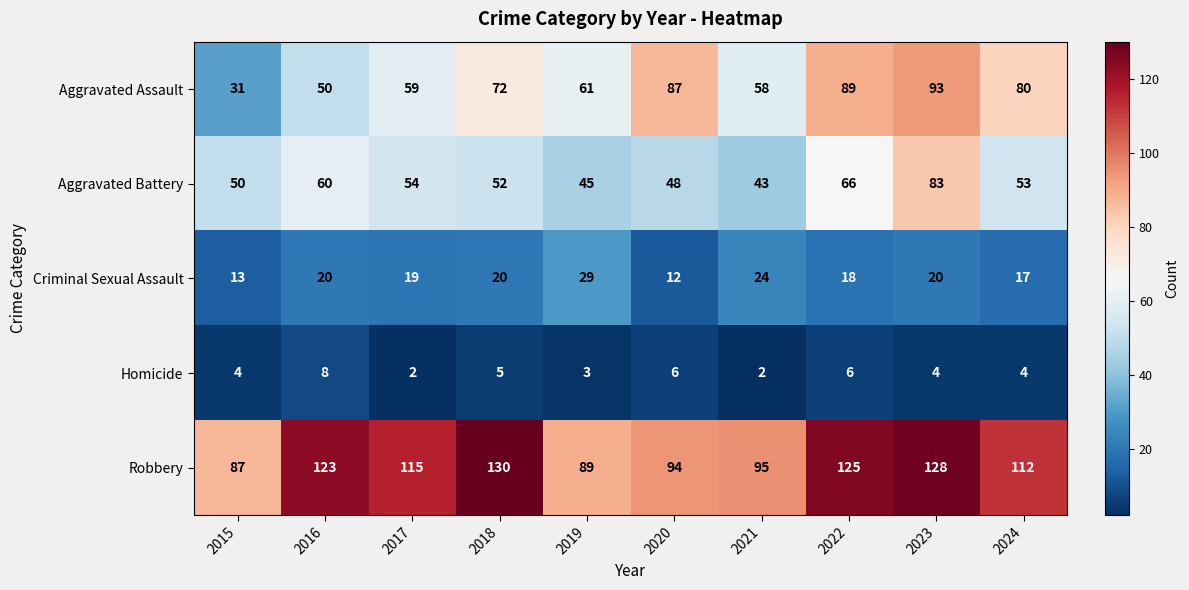

At 2017, list the series in order from largest to smallest.

Robbery, Aggravated Assault, Aggravated Battery, Criminal Sexual Assault, Homicide